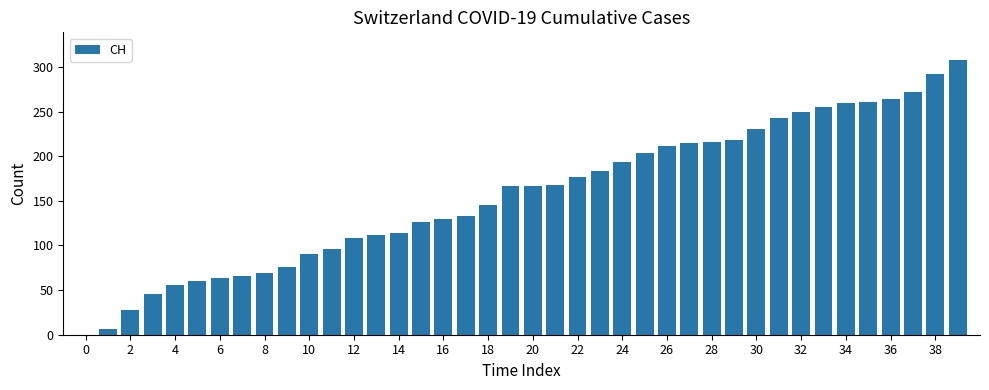

Is it true that the value at 14 is 114?

True